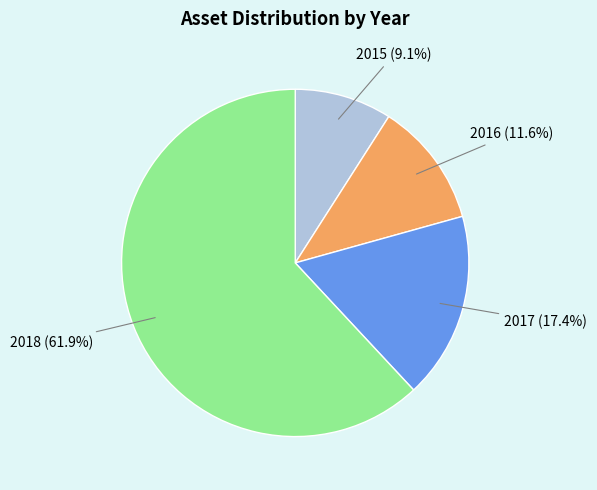

To the nearest percent, what is the combined percentage of 2015 and 2017?

26%